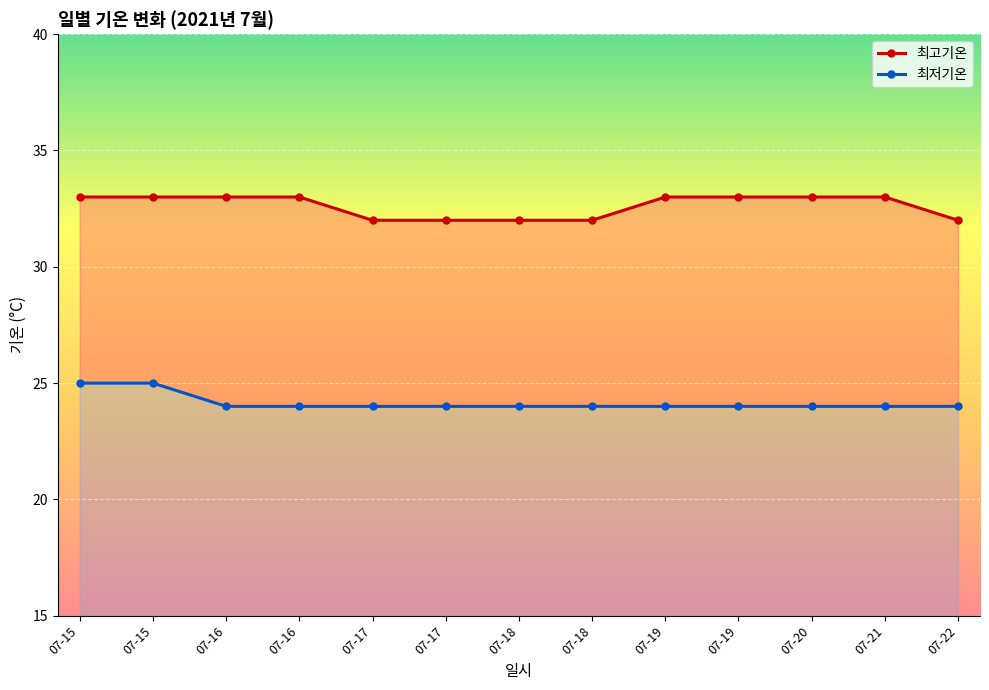

List the series in order of their peak value, lowest first.

최저기온, 최고기온